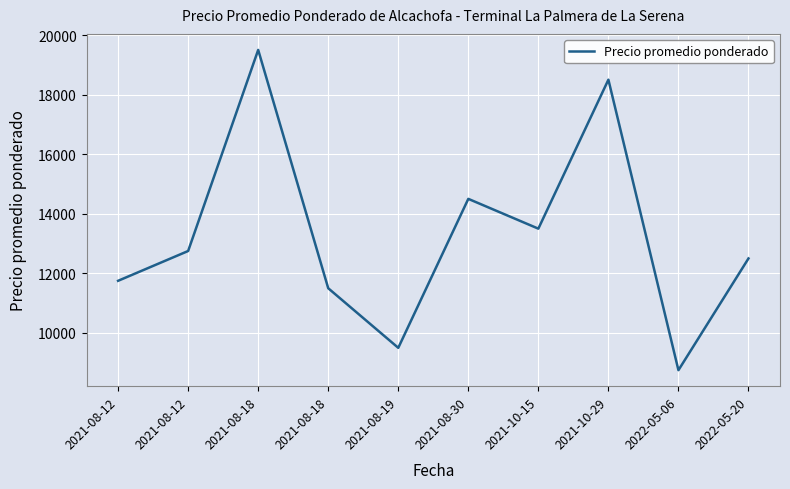

Is this an area chart (filled region under the line)?

No